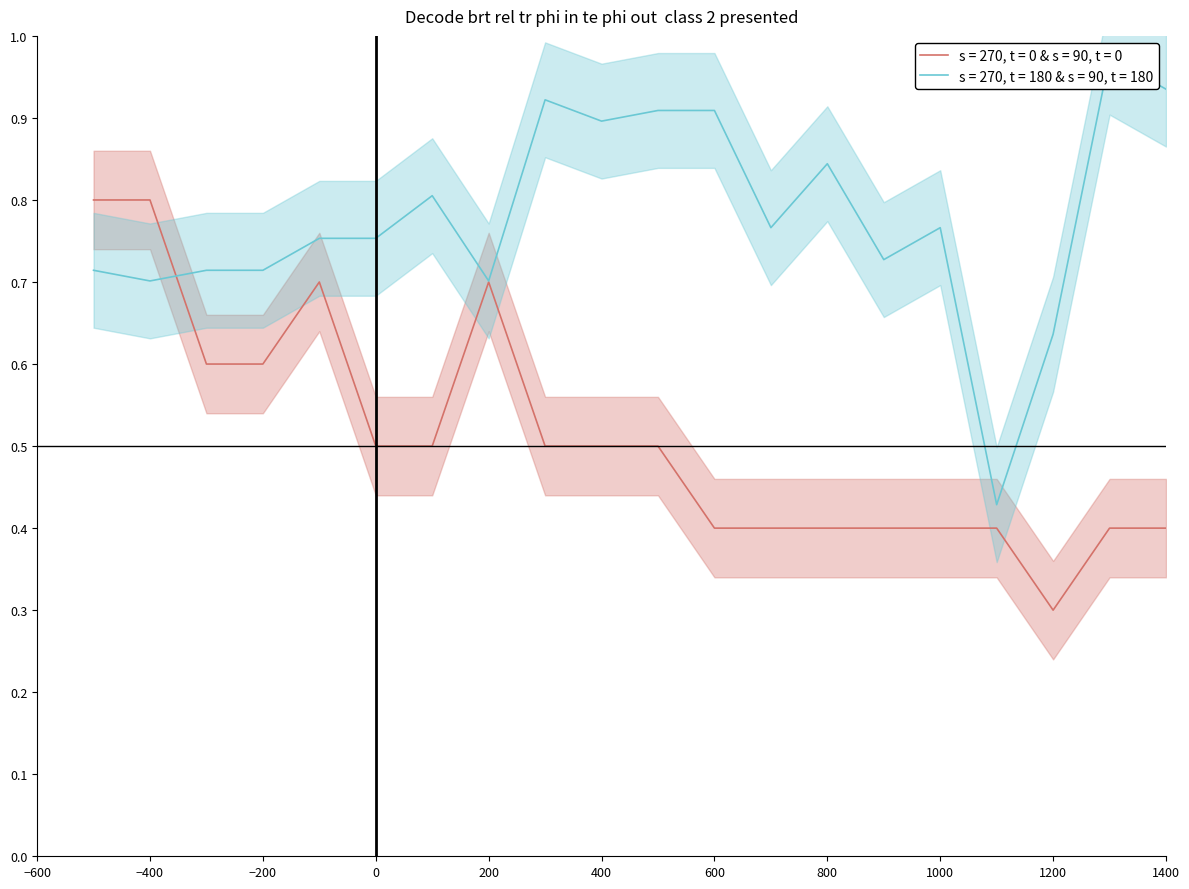

True or false: score_center and year_normalized intersect in this chart.

True